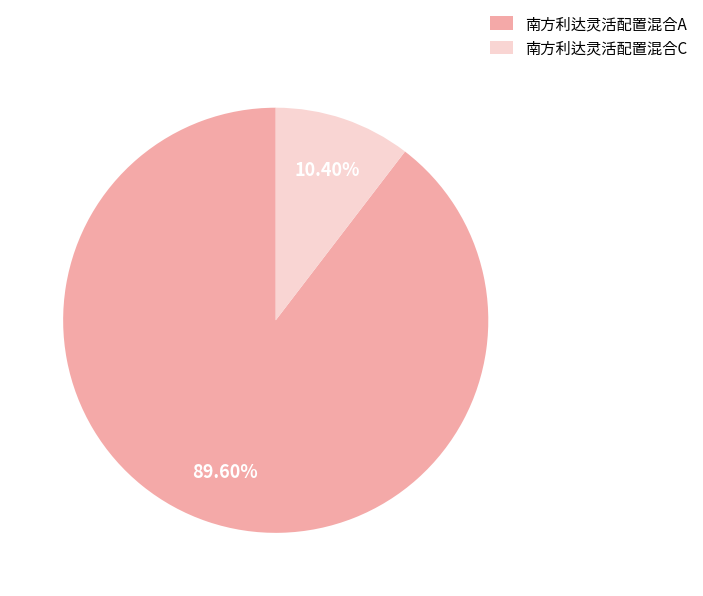

Is it true that 南方利达灵活配置混合A is 99% of the pie?

False